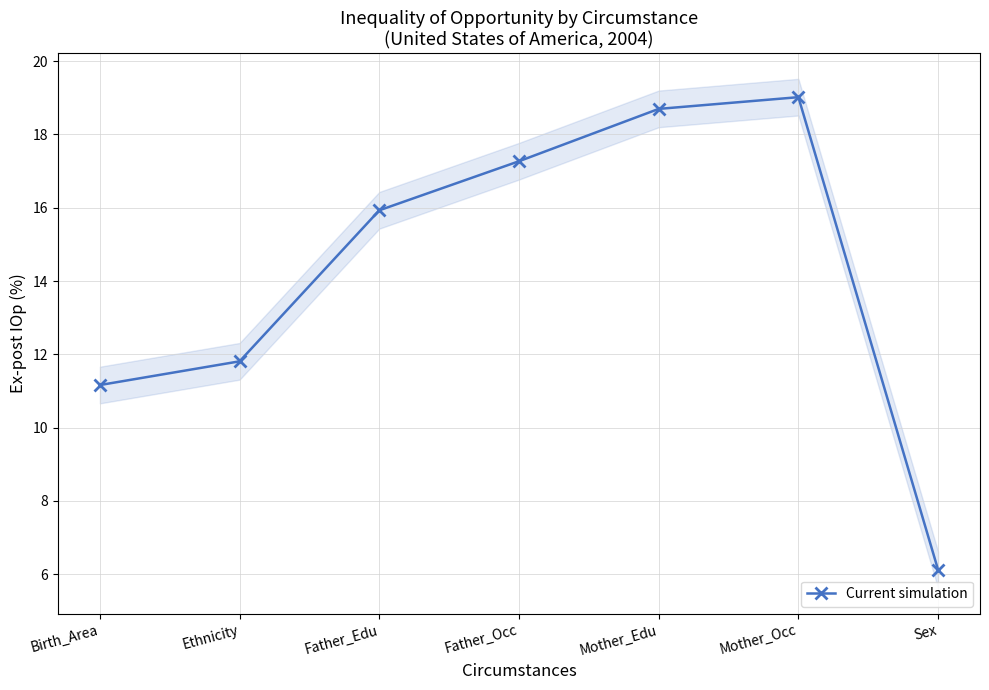

What is the sum of all values?

100.0